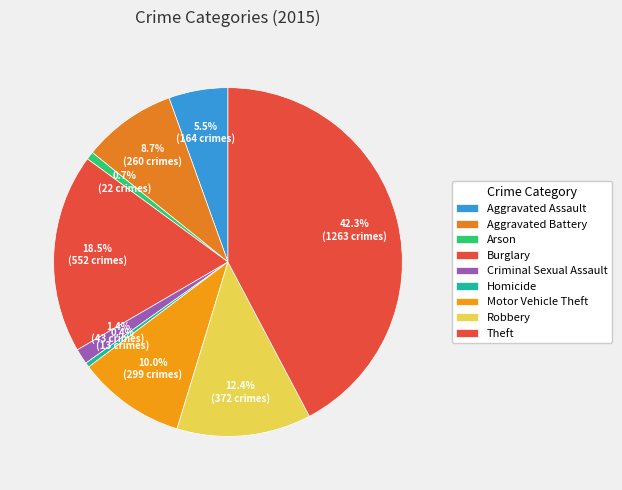

How many slices are in this pie chart?

9